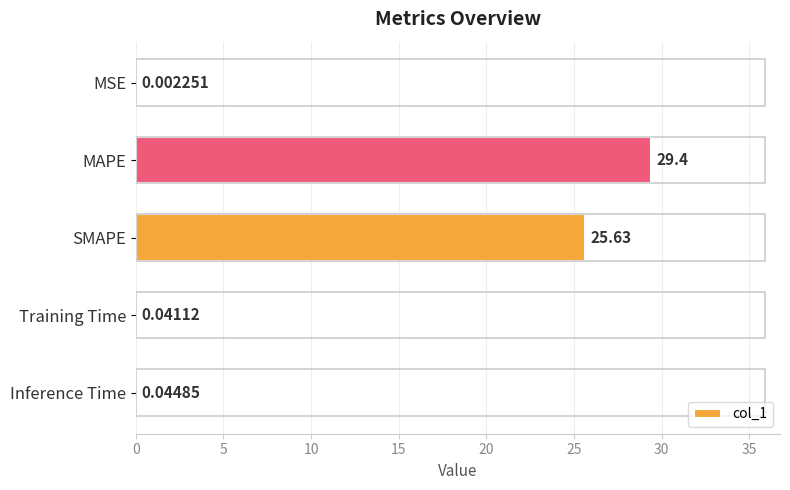

What is the sum of the values at MSE and SMAPE?

25.6